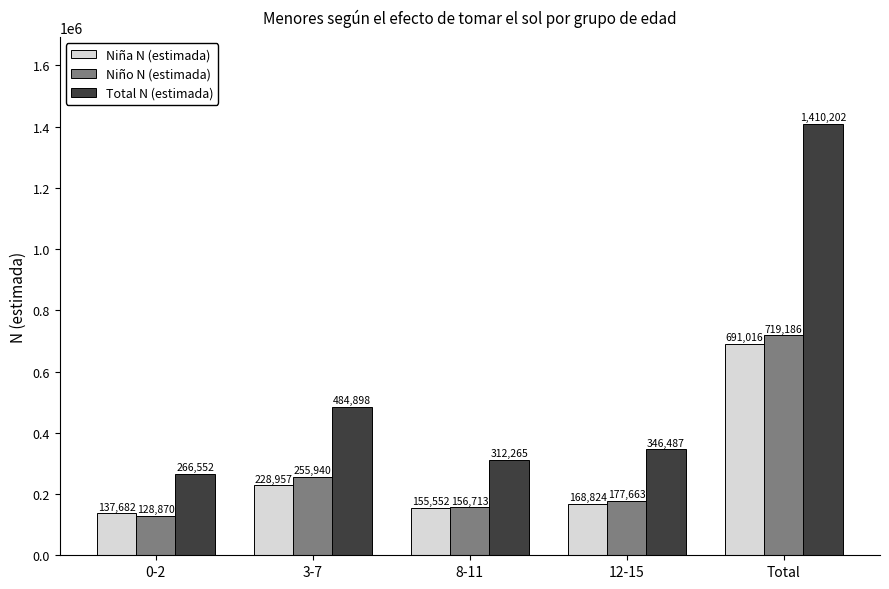

True or false: Niña N (estimada) has a value of 399398 at 3-7.

False